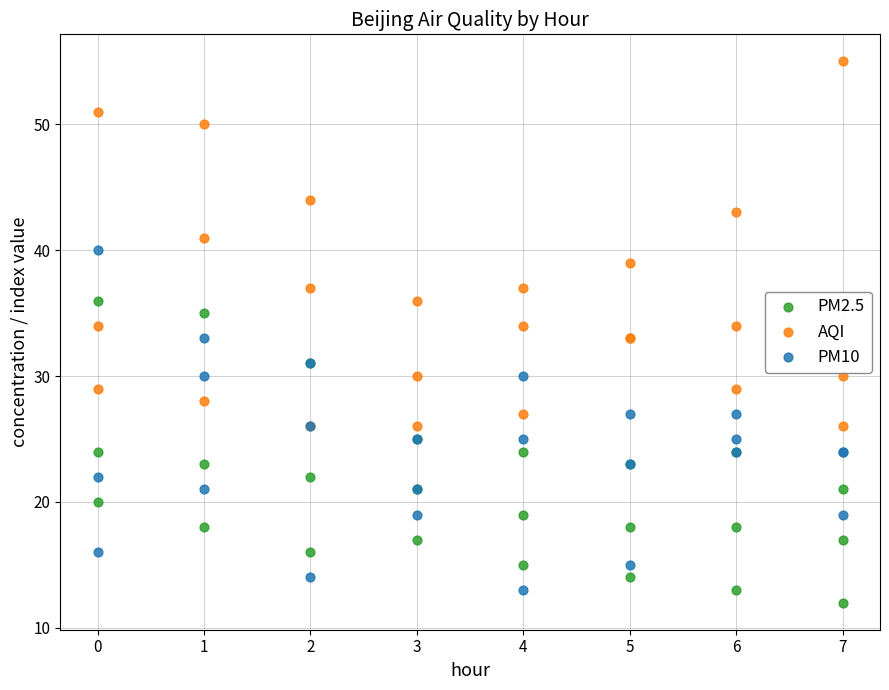

Which series contains the lowest Y value?

PM2.5